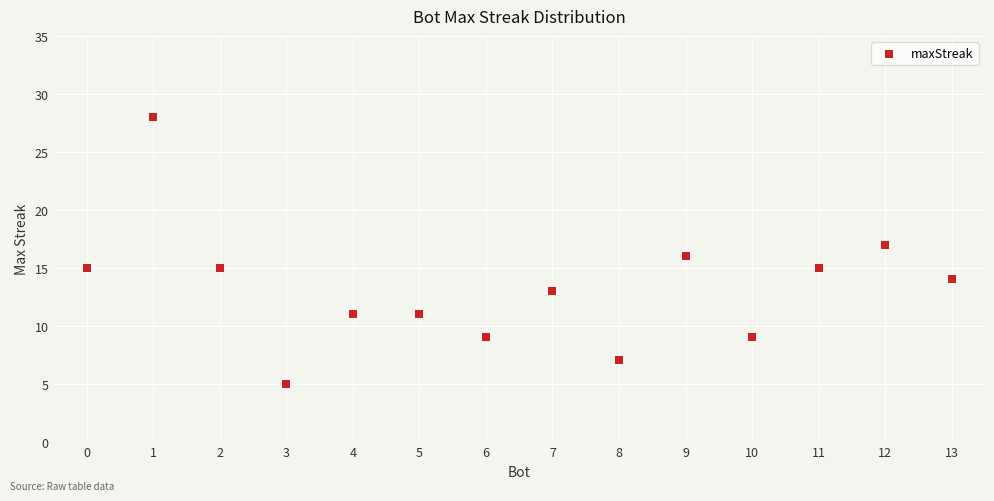

What is the range of Y values (max minus min)?

23